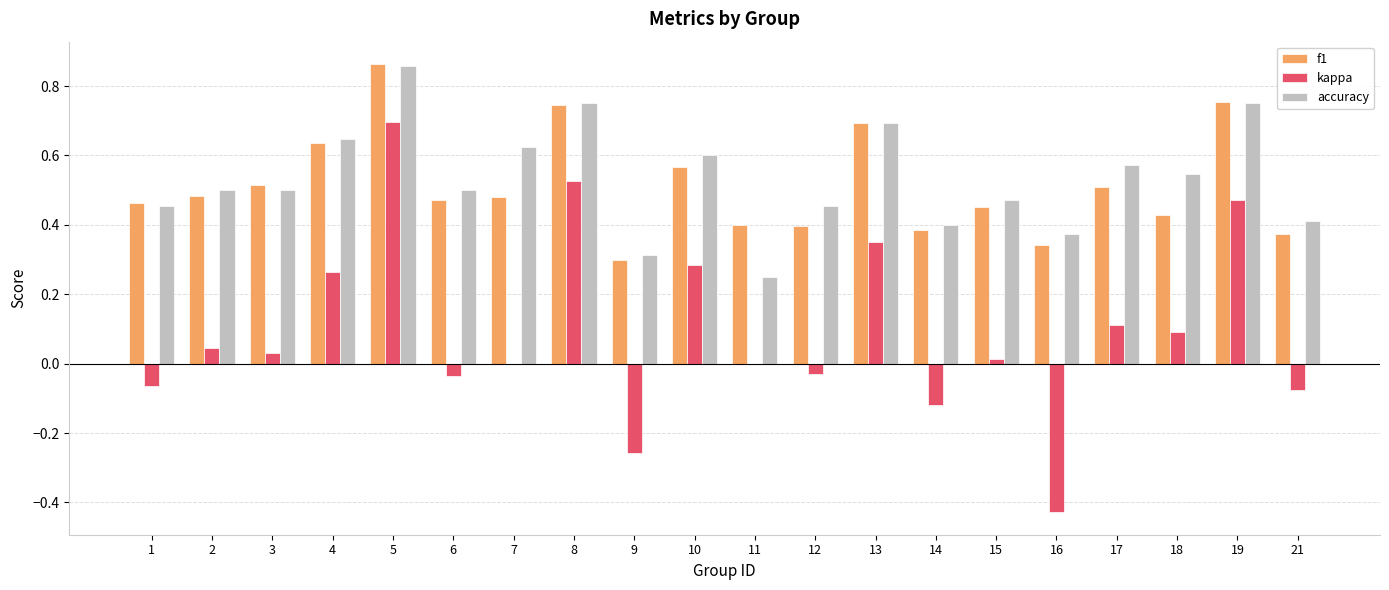

Count the accuracy values in the range 0 to 1.

20